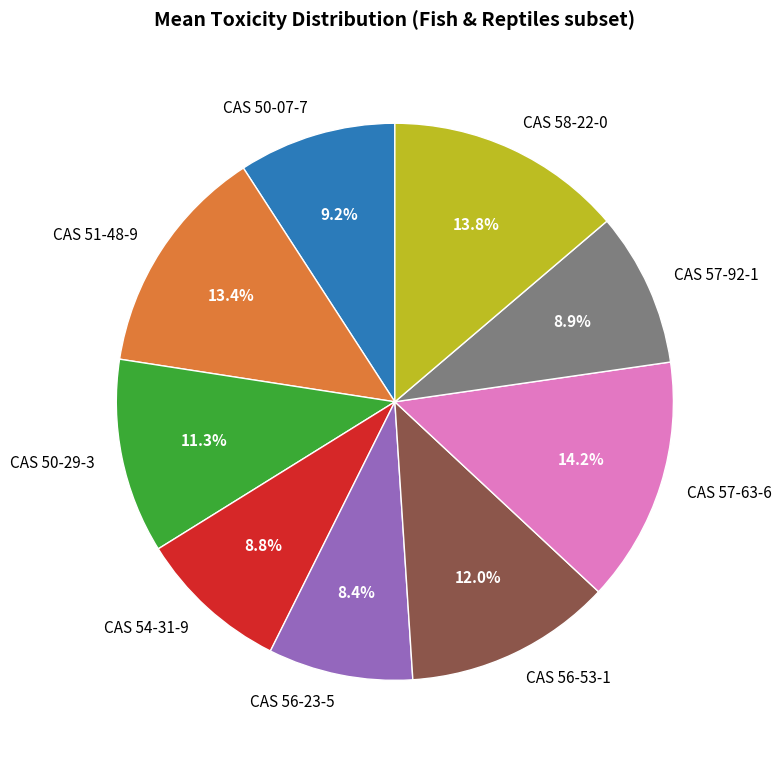

To the nearest percent, what is the average slice percentage?

11%